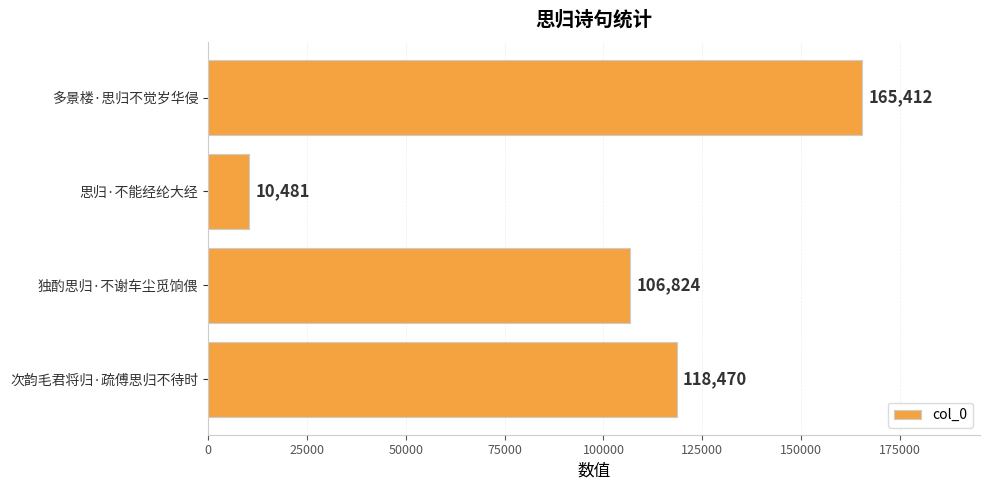

Approximately how many times larger is the value at 多景楼·思归不觉岁华侵 compared to 独酌思归·不谢车尘觅饷偎?

1.5